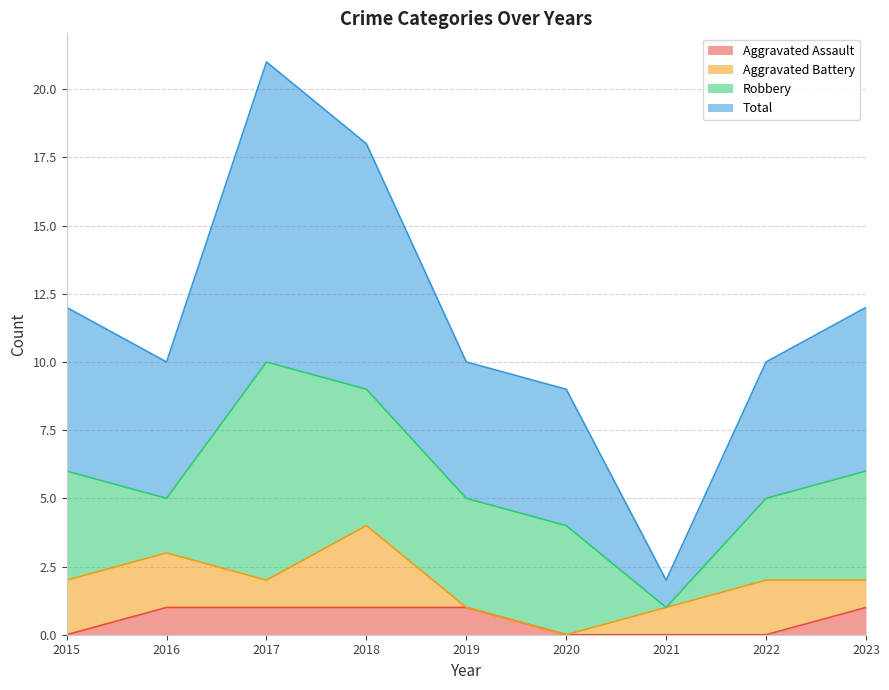

At how many categories does at least one series exceed 0?

9